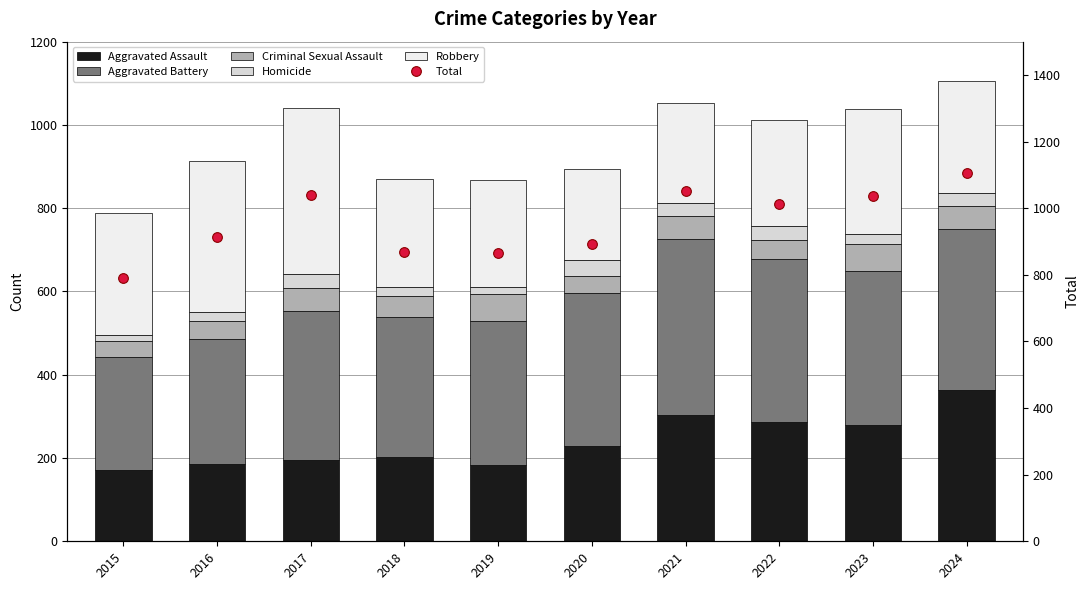

Which series has the widest spread of values?

Total